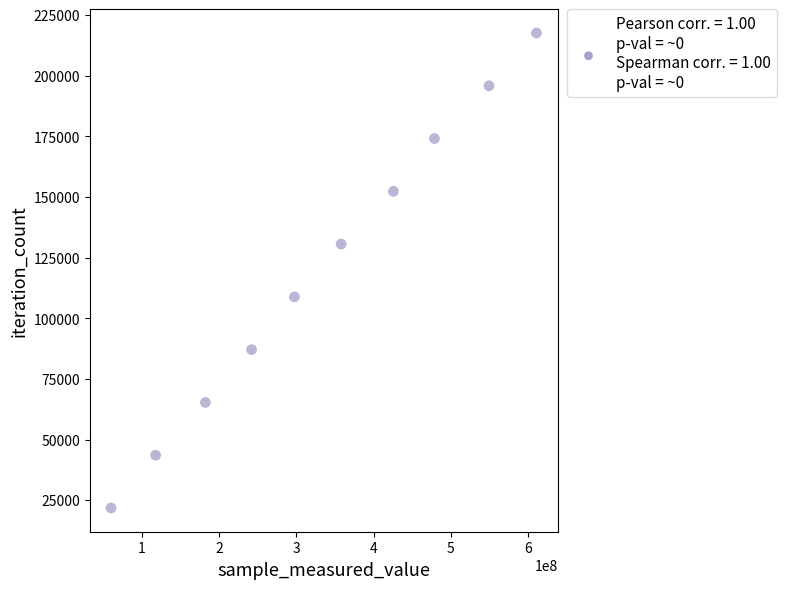

What is the range of X values (max minus min)?

550454606